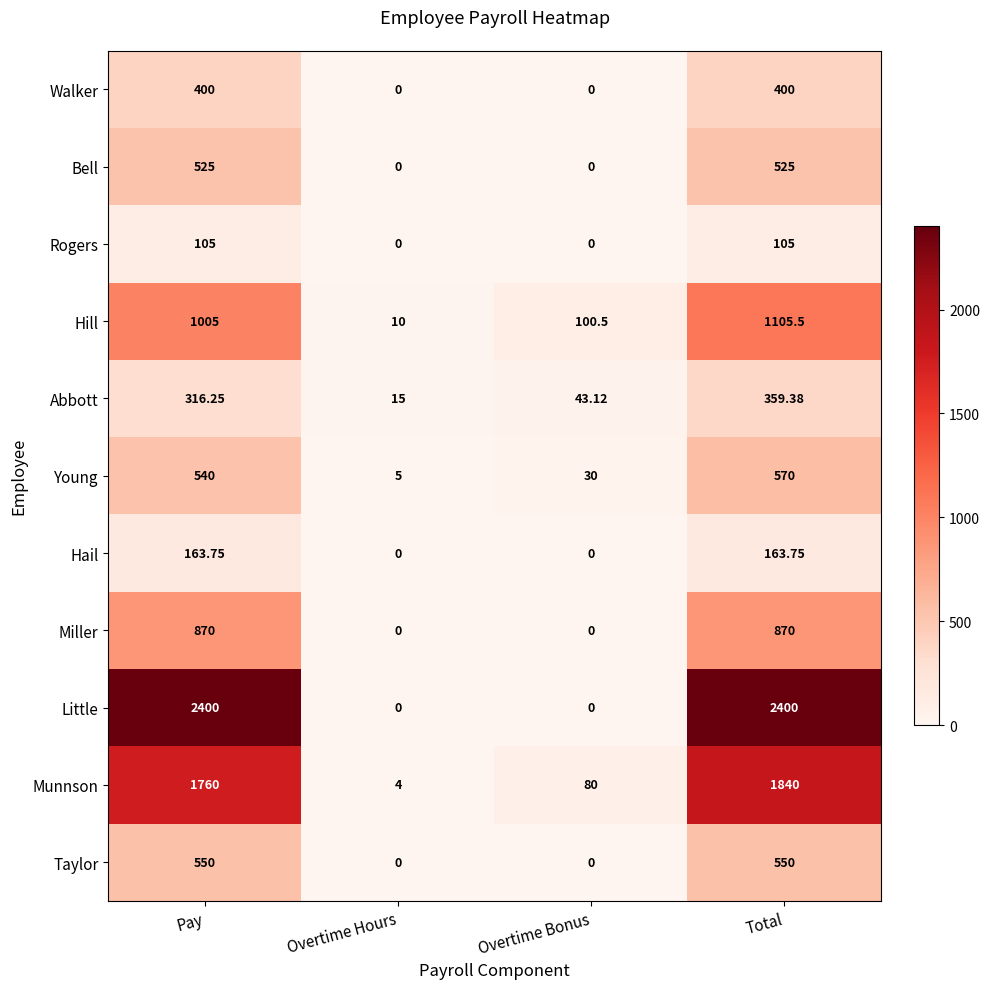

Which series has the largest range (max minus min)?

Little